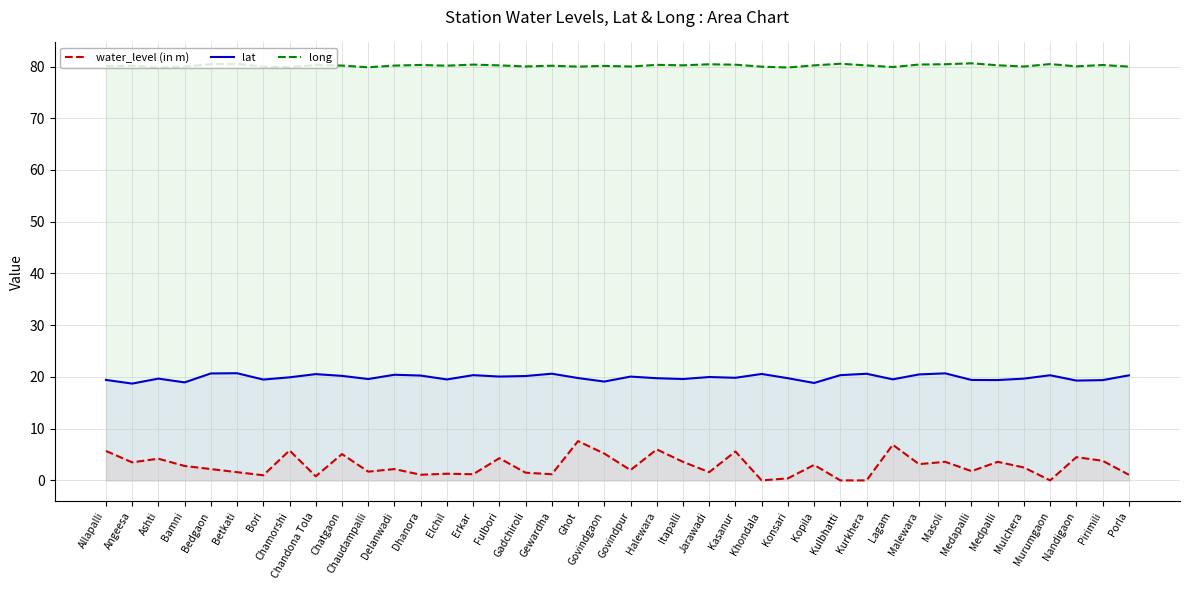

How many lines are shown in the chart?

3